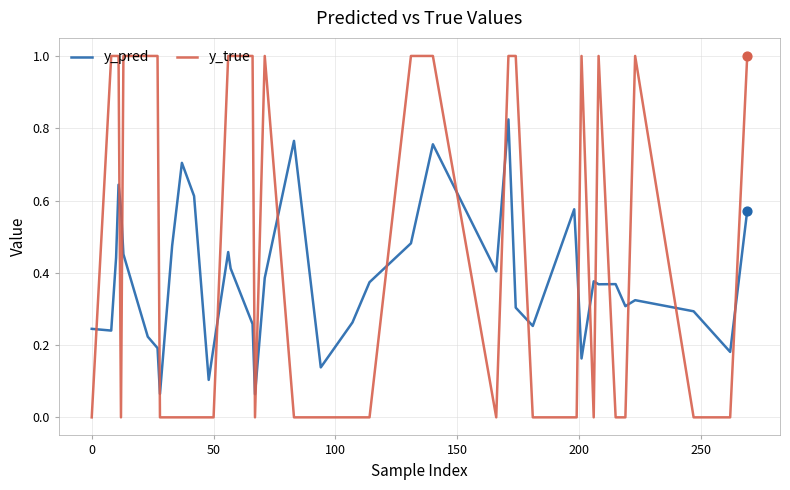

Which series has the largest total across all categories?

y_true